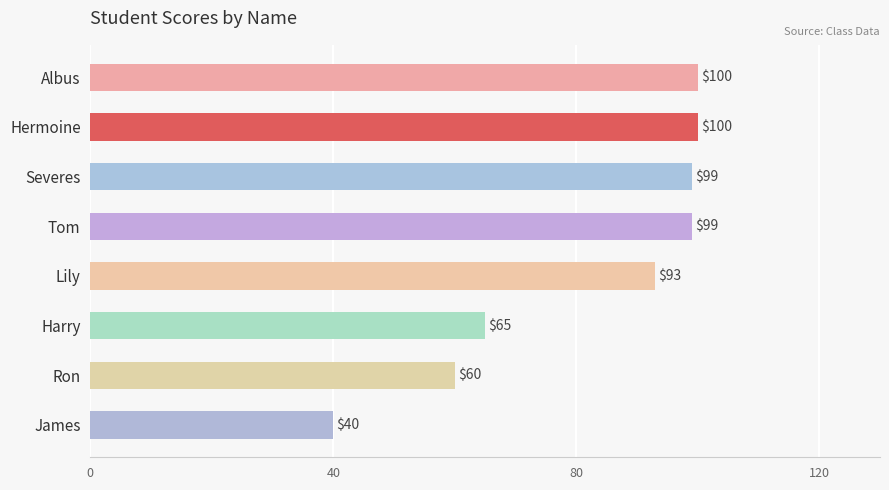

What is the smallest value displayed?

40